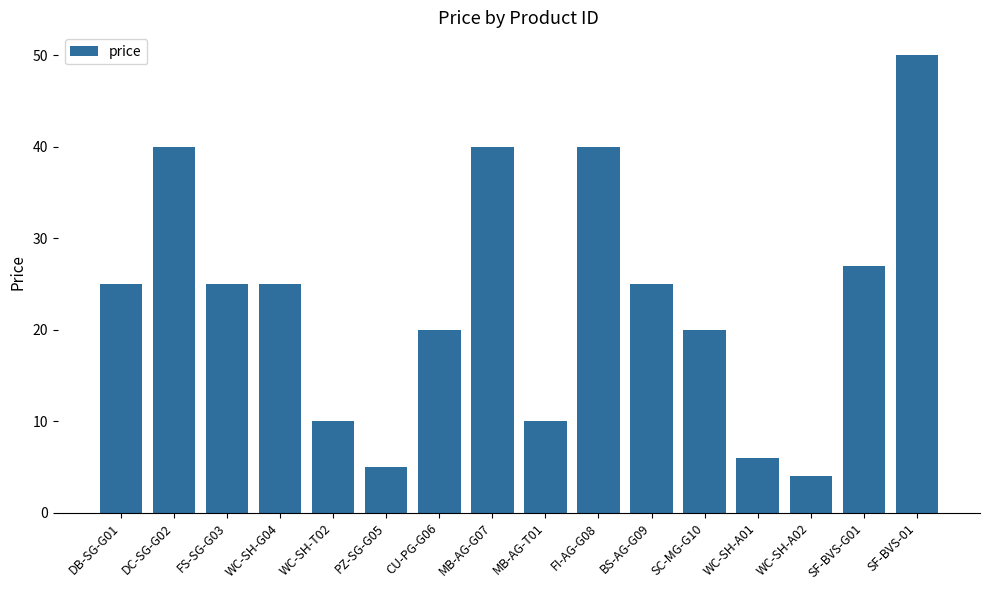

Reading left to right, what are all the values shown in this chart?

25.0	40.0	25.0	25.0	10.0	5.0	20.0	40.0	10.0	40.0	25.0	20.0	6.0	4.0	27.0	50.0